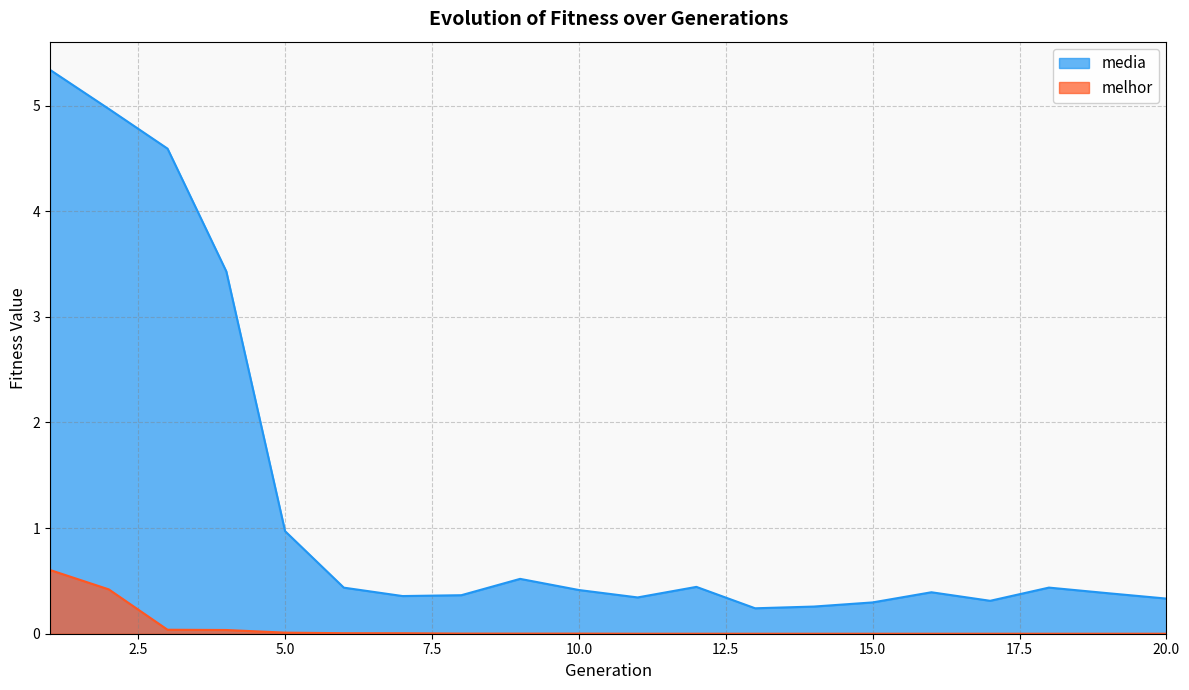

Reading left to right, extract all data points from this chart.

media: 1=5.3	2=5.0	3=4.6	4=3.4	5=1.0	6=0.4	7=0.4	8=0.4	9=0.5	10=0.4	11=0.3	12=0.4	13=0.2	14=0.3	15=0.3	16=0.4	17=0.3	18=0.4	19=0.4	20=0.3
melhor: 1=0.6	2=0.4	3=0.0	4=0.0	5=0.0	6=0.0	7=0.0	8=0.0	9=0.0	10=0.0	11=0.0	12=0.0	13=0.0	14=0.0	15=0.0	16=0.0	17=0.0	18=0.0	19=0.0	20=0.0